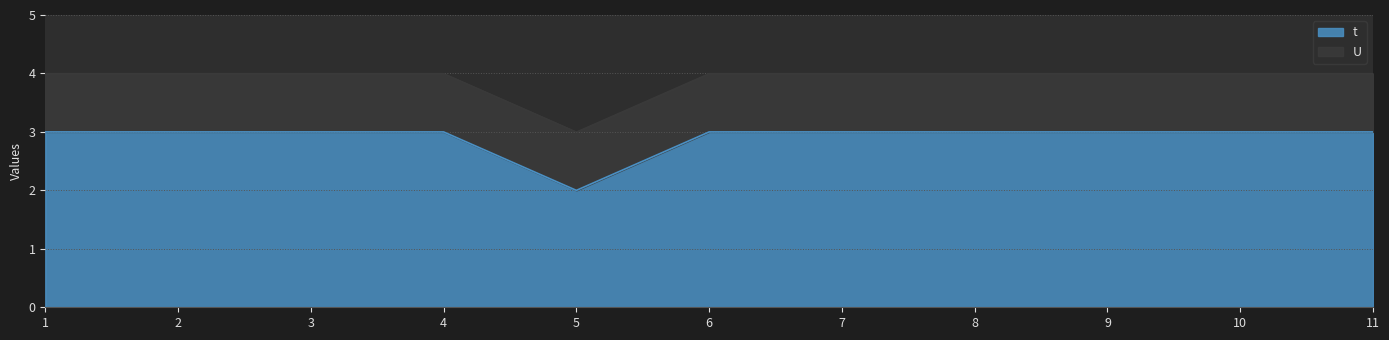

What is the average value?

3